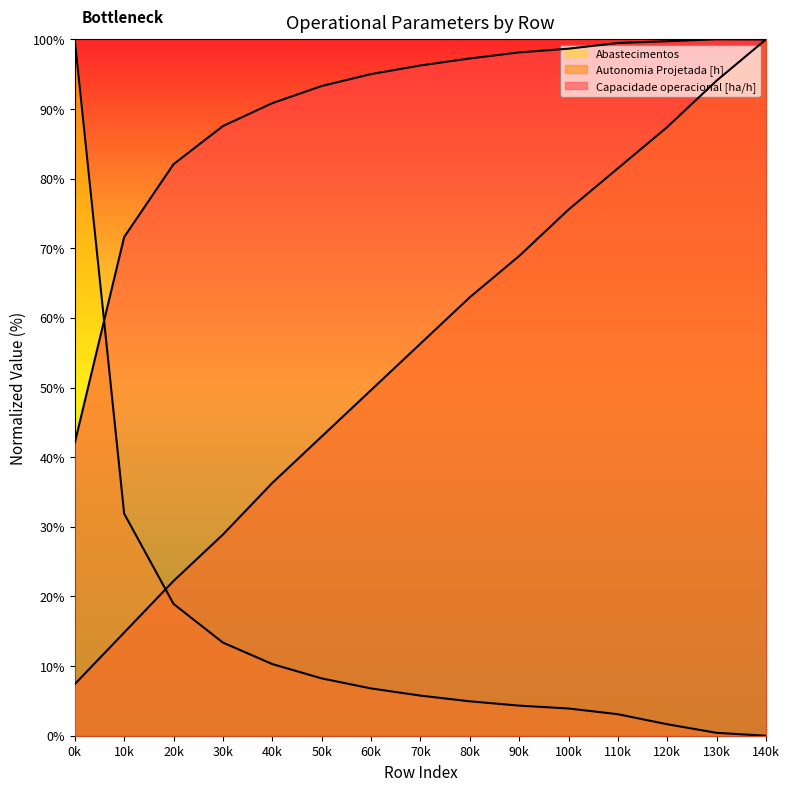

Rank the categories by Abastecimentos value from highest to lowest.

0k, 10k, 20k, 30k, 40k, 50k, 60k, 70k, 80k, 90k, 100k, 110k, 120k, 130k, 140k